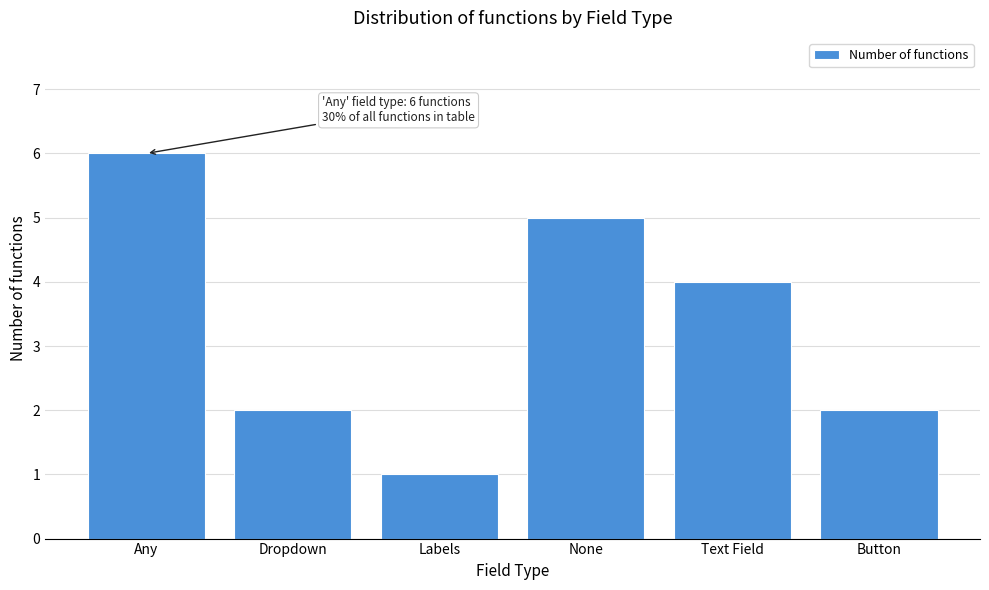

Reading left to right, what are all the values shown in this chart?

6	2	1	5	4	2